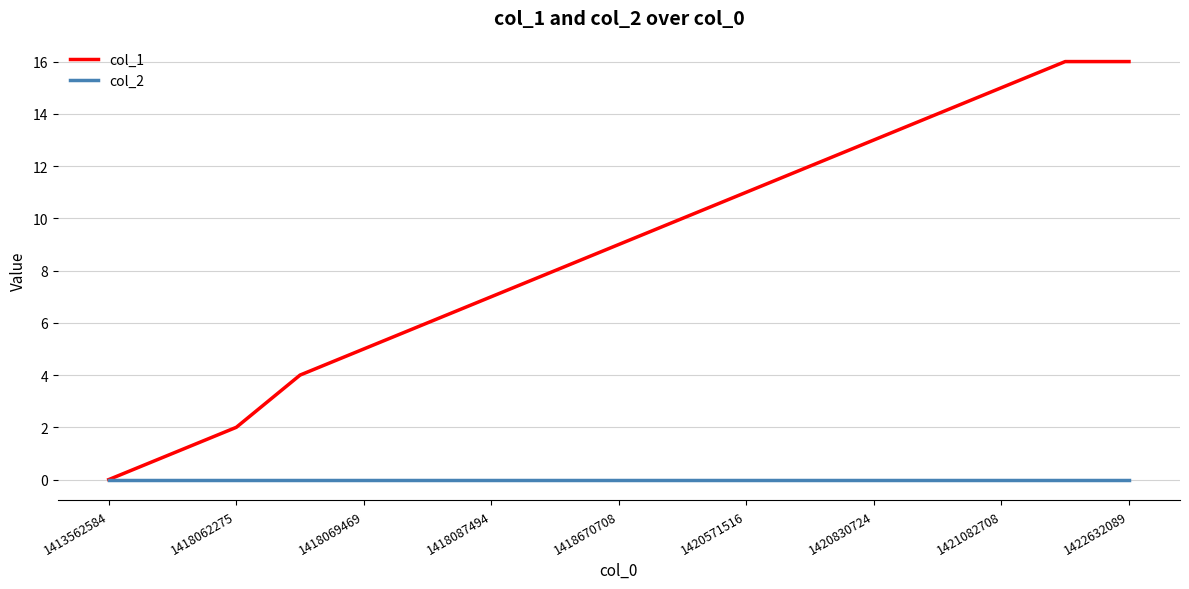

What is the maximum value shown in the chart?

16